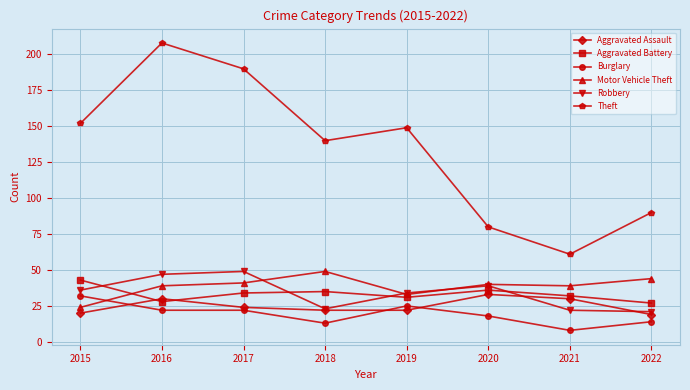

What are all the series names shown in the legend?

Aggravated Assault, Aggravated Battery, Burglary, Motor Vehicle Theft, Robbery, Theft